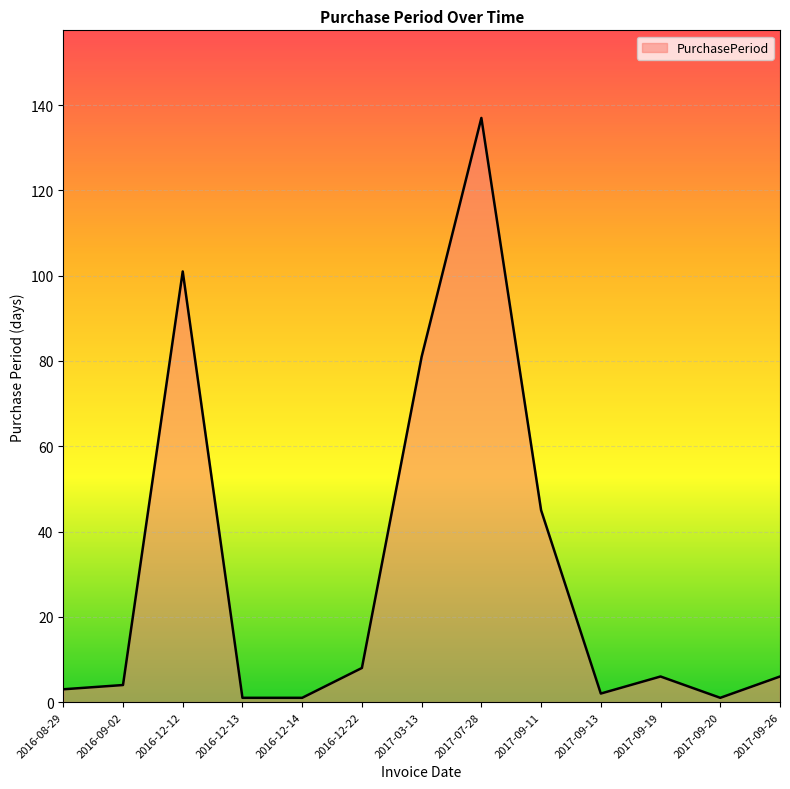

At which category does the chart reach its peak across all series?

2017-07-28